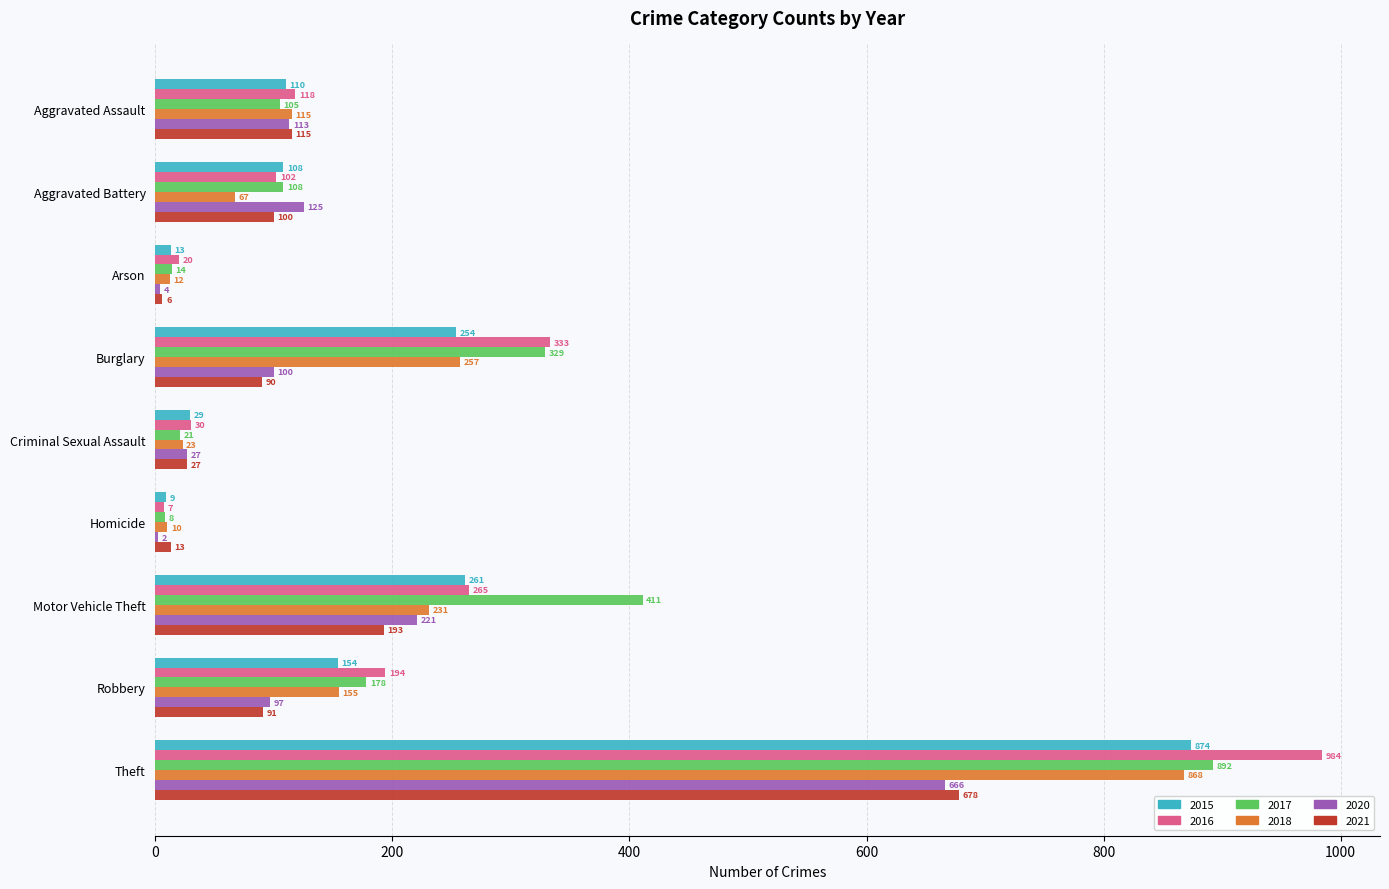

The 2015 series shows 1540 at Theft. True or false?

False